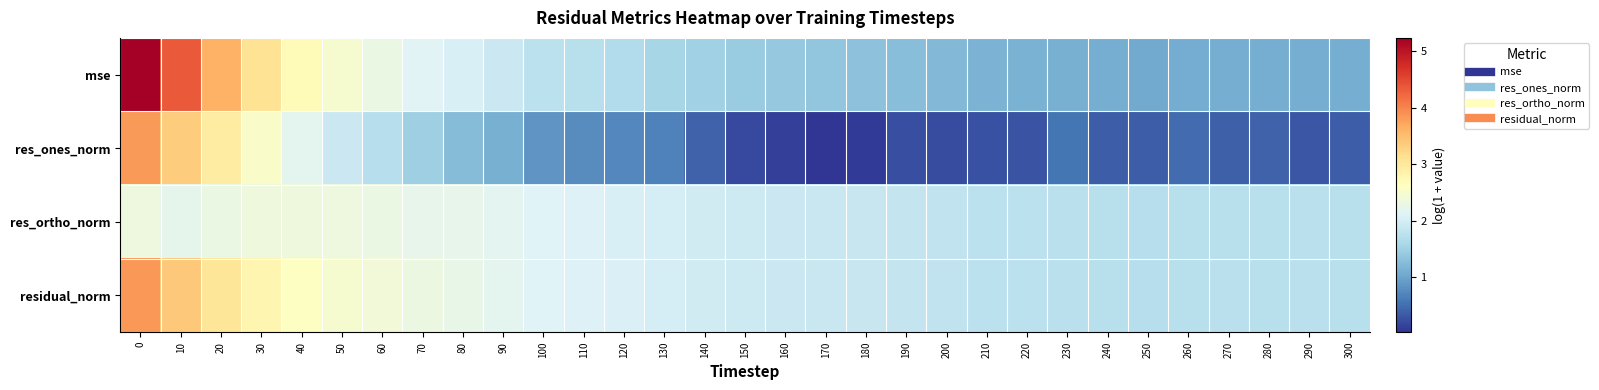

Reading right to left, transcribe all the data shown in this chart.

mse: 300=1.1	290=1.1	280=1.1	270=1.1	260=1.1	250=1.0	240=1.1	230=1.1	220=1.1	210=1.1	200=1.2	190=1.3	180=1.3	170=1.3	160=1.4	150=1.4	140=1.5	130=1.6	120=1.7	110=1.7	100=1.8	90=1.9	80=2.0	70=2.1	60=2.3	50=2.5	40=2.7	30=3.1	20=3.6	10=4.3	0=5.2
res_ones_norm: 300=0.4	290=0.3	280=0.4	270=0.4	260=0.5	250=0.4	240=0.4	230=0.6	220=0.3	210=0.3	200=0.2	190=0.2	180=0.1	170=0.0	160=0.1	150=0.2	140=0.4	130=0.7	120=0.7	110=0.8	100=0.8	90=1.1	80=1.2	70=1.5	60=1.7	50=1.9	40=2.2	30=2.5	20=2.9	10=3.4	0=3.8
res_ortho_norm: 300=1.7	290=1.7	280=1.7	270=1.7	260=1.7	250=1.7	240=1.7	230=1.7	220=1.8	210=1.8	200=1.8	190=1.8	180=1.9	170=1.9	160=1.9	150=1.9	140=2.0	130=2.0	120=2.1	110=2.1	100=2.1	90=2.2	80=2.2	70=2.2	60=2.3	50=2.3	40=2.3	30=2.4	20=2.3	10=2.2	0=2.3
residual_norm: 300=1.7	290=1.7	280=1.7	270=1.7	260=1.7	250=1.7	240=1.7	230=1.7	220=1.8	210=1.8	200=1.8	190=1.8	180=1.9	170=1.9	160=1.9	150=1.9	140=2.0	130=2.0	120=2.1	110=2.1	100=2.1	90=2.2	80=2.3	70=2.3	60=2.4	50=2.5	40=2.6	30=2.8	20=3.0	10=3.4	0=3.8